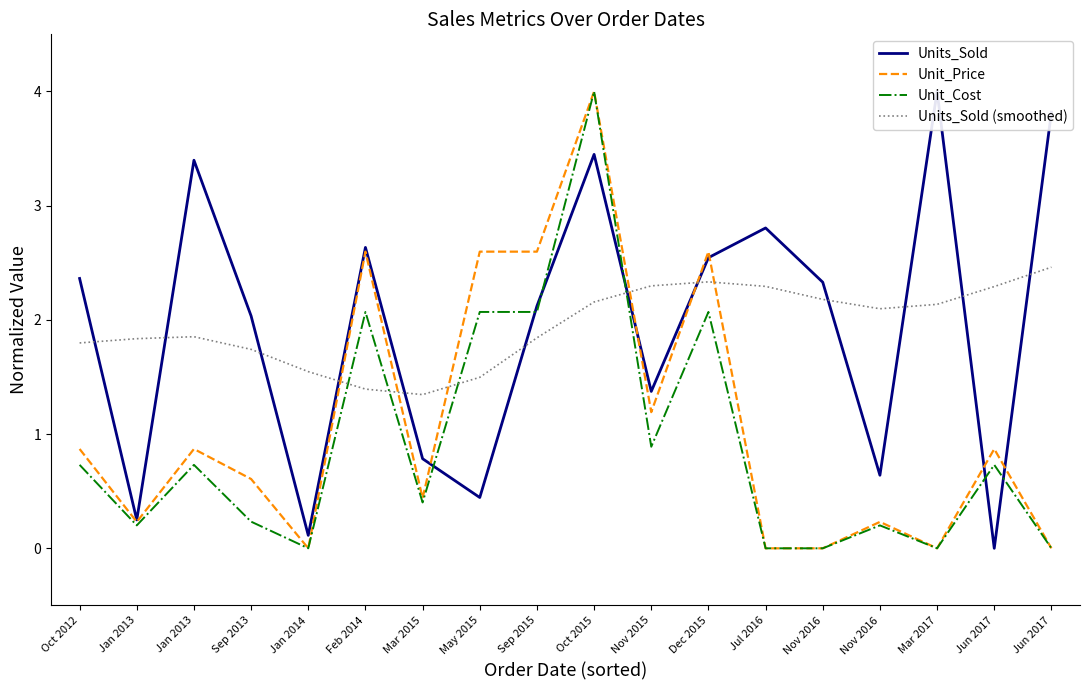

Which has a higher value, Jan 2013 or Jul 2016?

Jan 2013